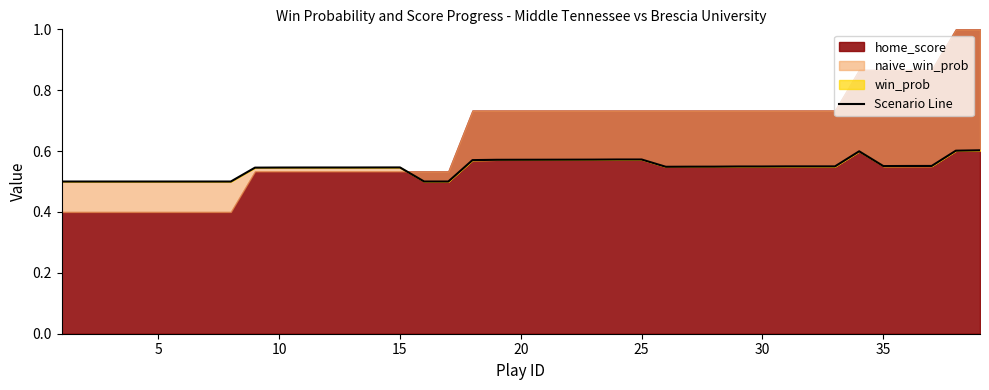

Is it true that the value at 30 is 0.1?

False